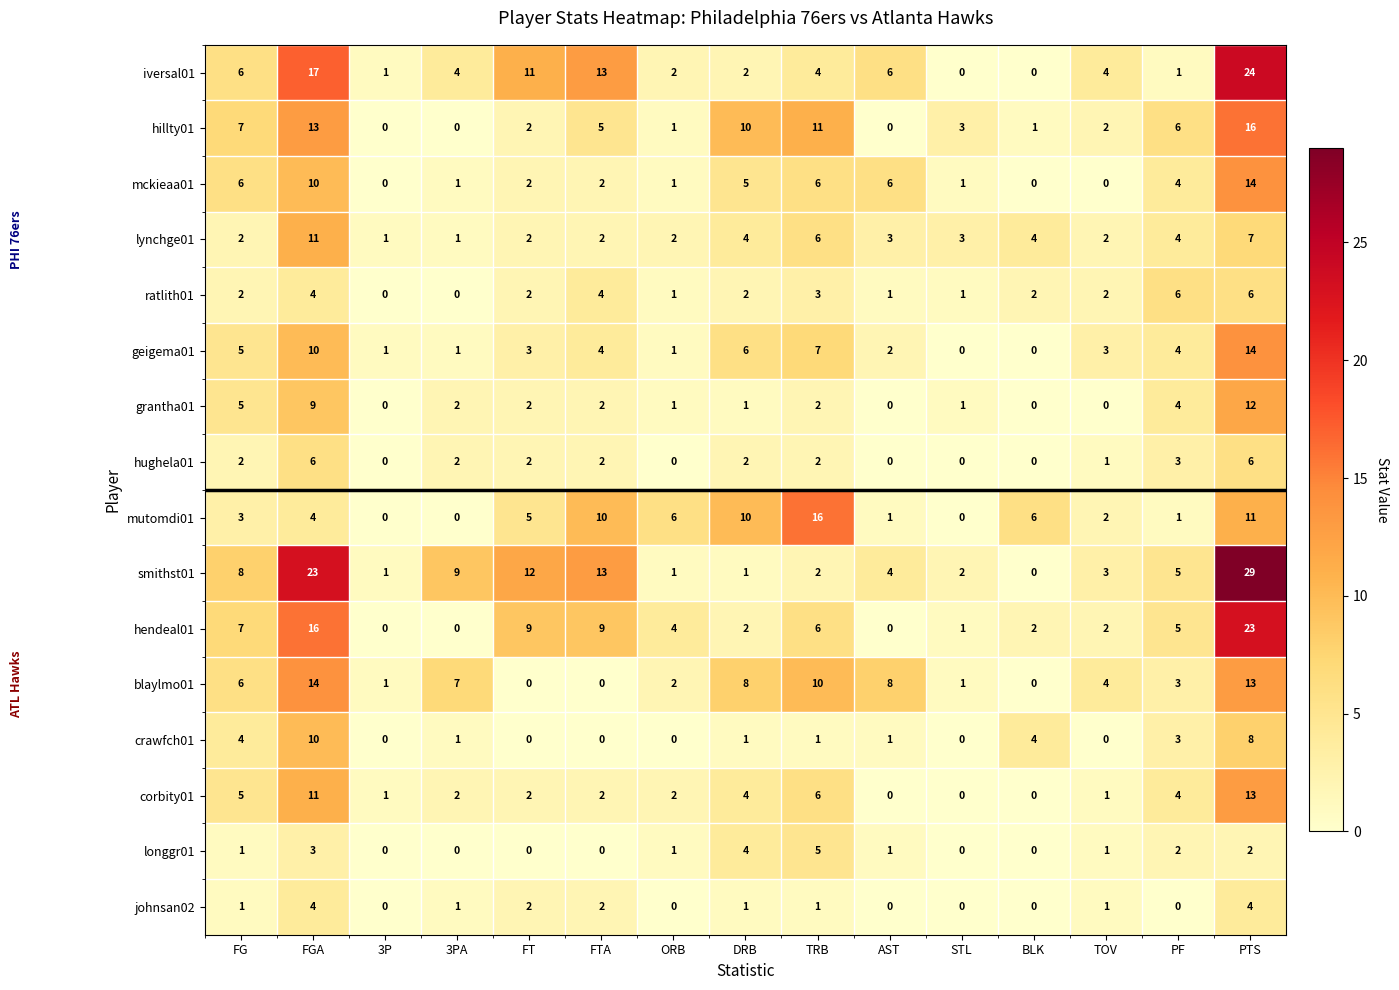

Which series has the widest spread of values?

smithst01